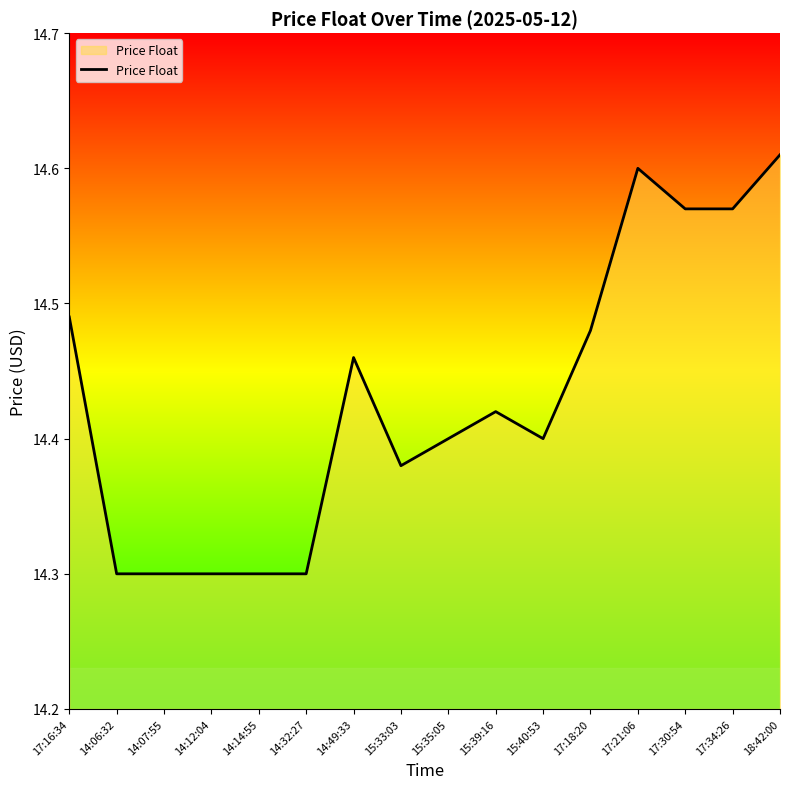

What is the ratio of the value at 15:39:16 to the value at 18:42:00?

1.0